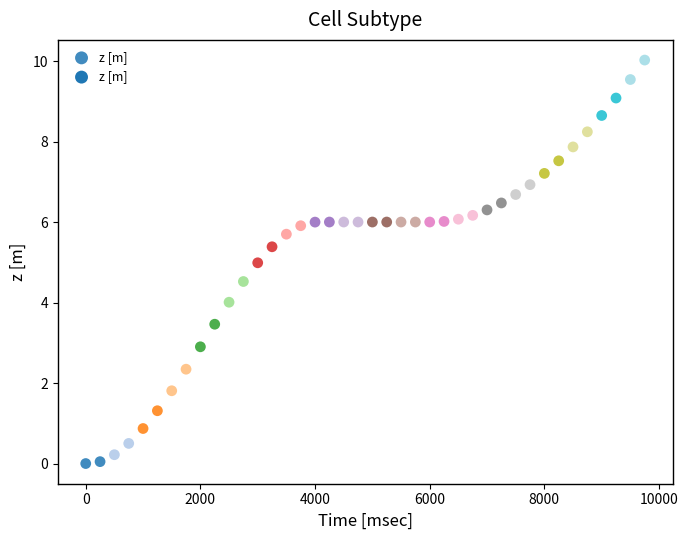

What is the range of X values (max minus min)?

9750.0